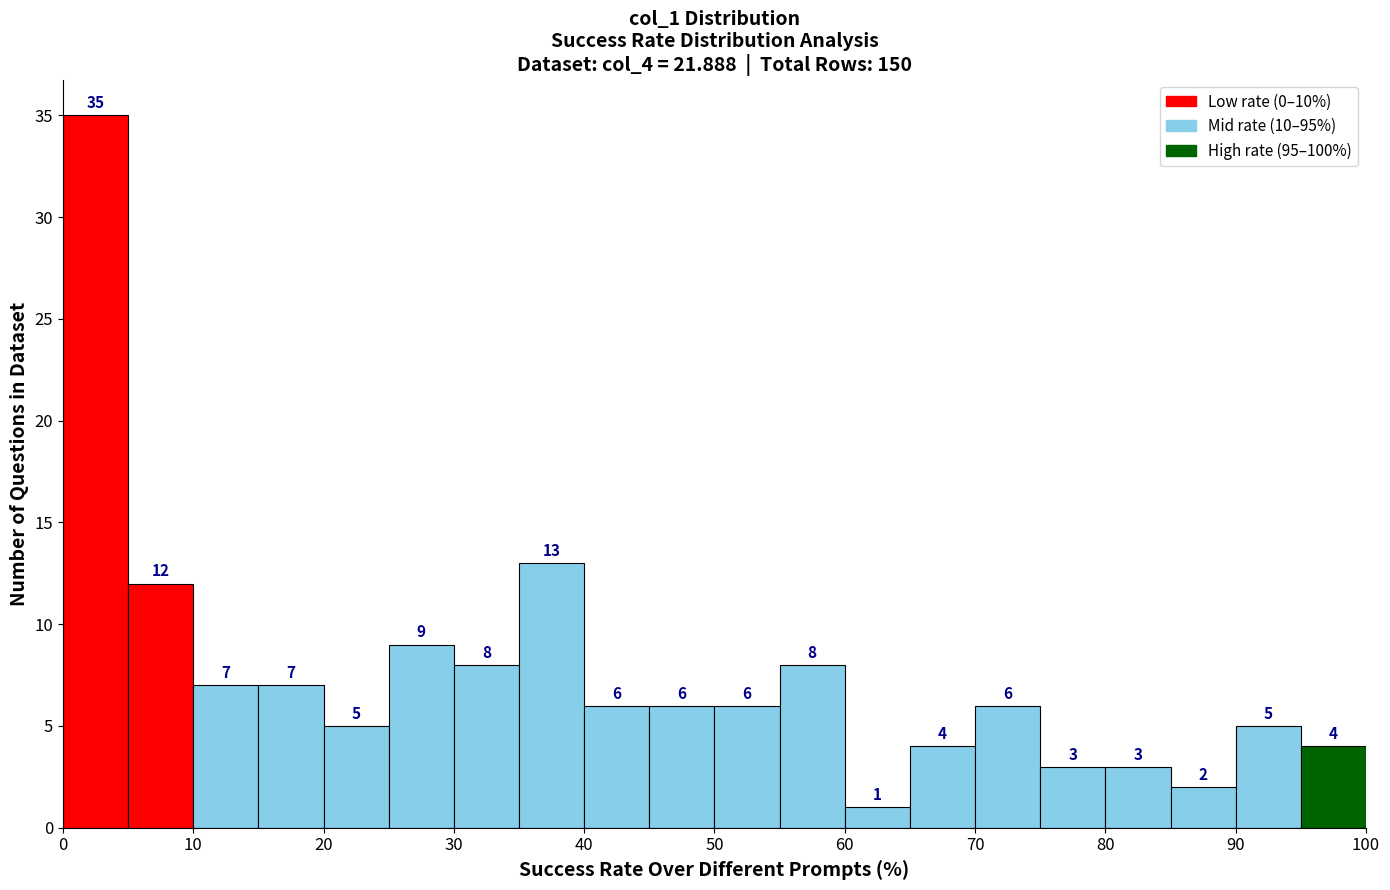

Reading left to right, transcribe this chart: for each bar, give the range it covers on the x-axis and its height.

0 to 5: 35
5 to 10: 12
10 to 15: 7
15 to 20: 7
20 to 25: 5
25 to 30: 9
30 to 35: 8
35 to 40: 13
40 to 45: 6
45 to 50: 6
50 to 55: 6
55 to 60: 8
60 to 65: 1
65 to 70: 4
70 to 75: 6
75 to 80: 3
80 to 85: 3
85 to 90: 2
90 to 95: 5
95 to 100: 4